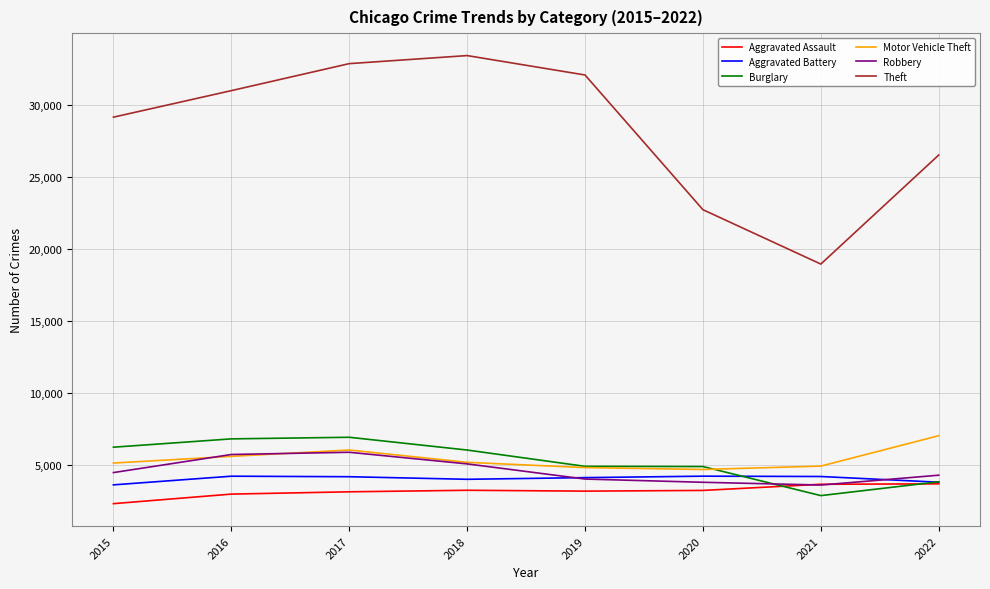

At which label does Aggravated Assault first exceed 3250?

2018